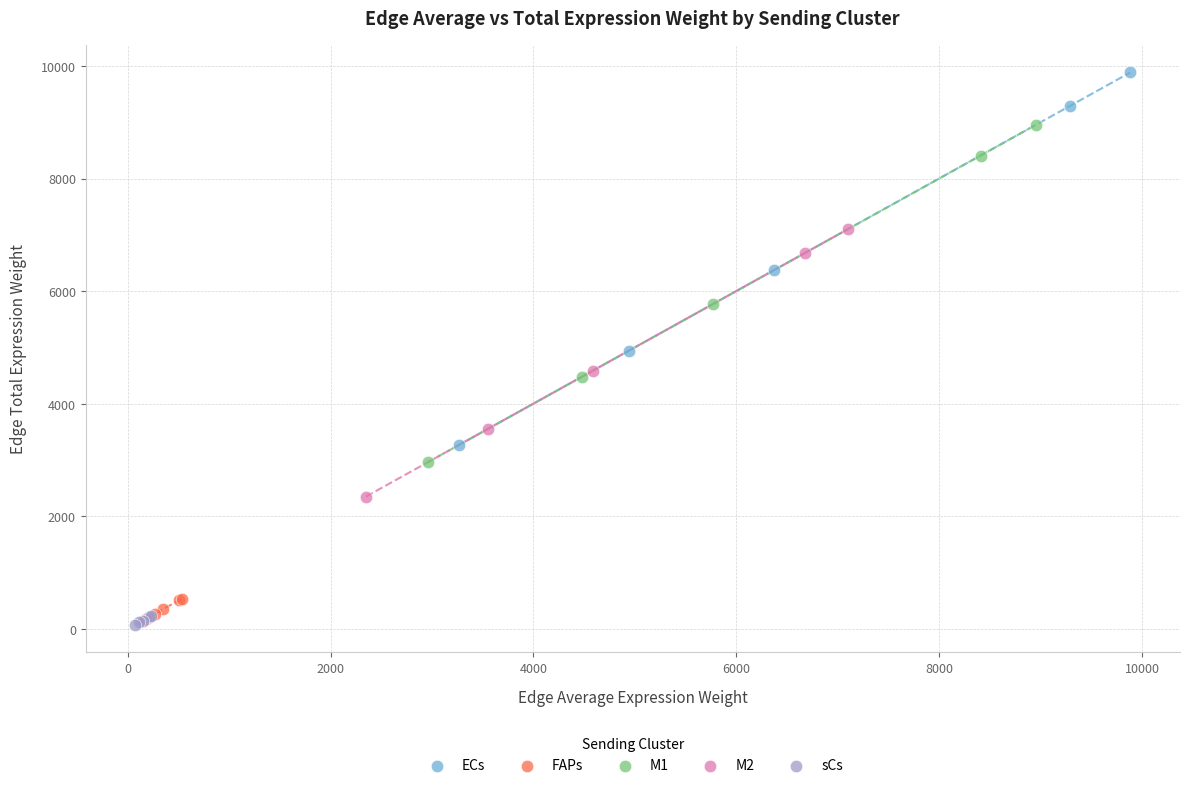

Which series contains the highest Y value?

ECs